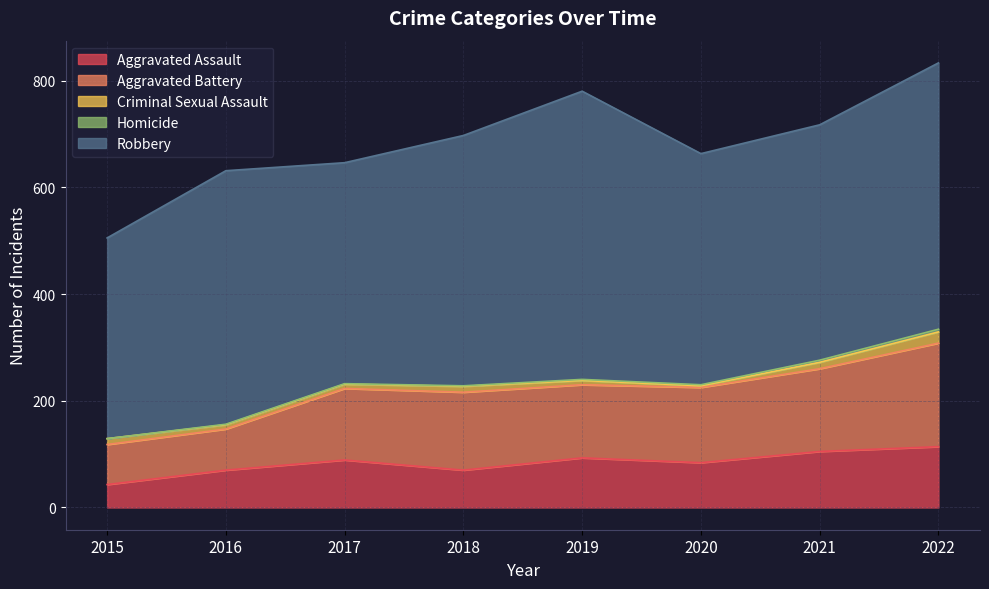

What are all the series names shown in the legend?

Aggravated Assault, Aggravated Battery, Criminal Sexual Assault, Homicide, Robbery